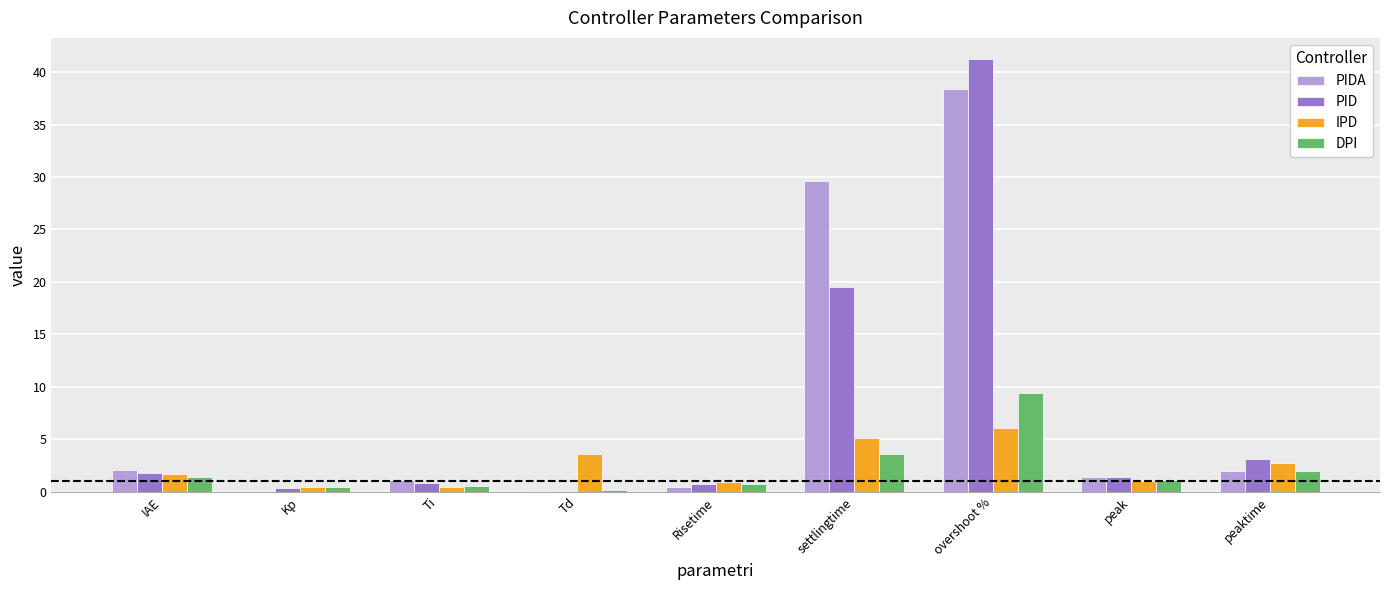

Which series has the largest total across all categories?

PIDA